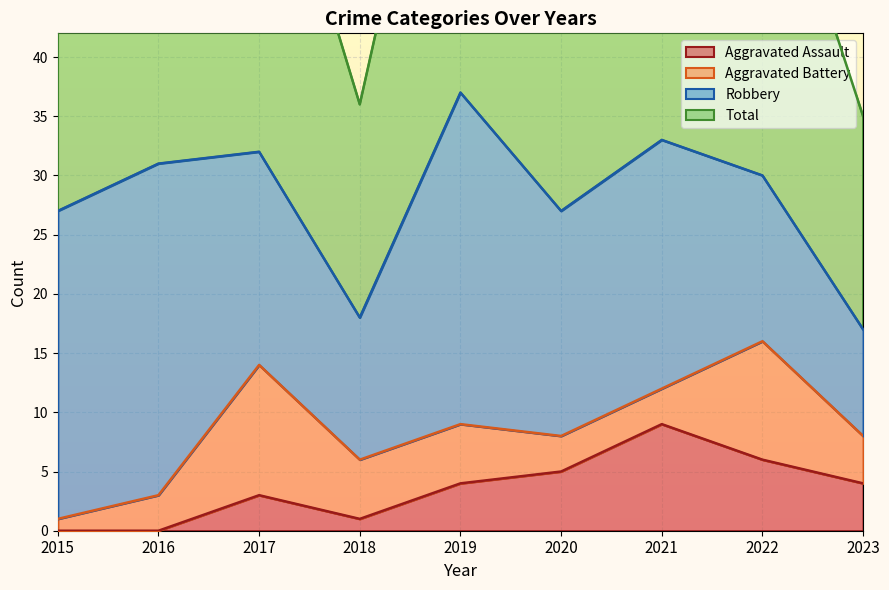

The value of Aggravated Assault at 2023 is 4. True or false?

True